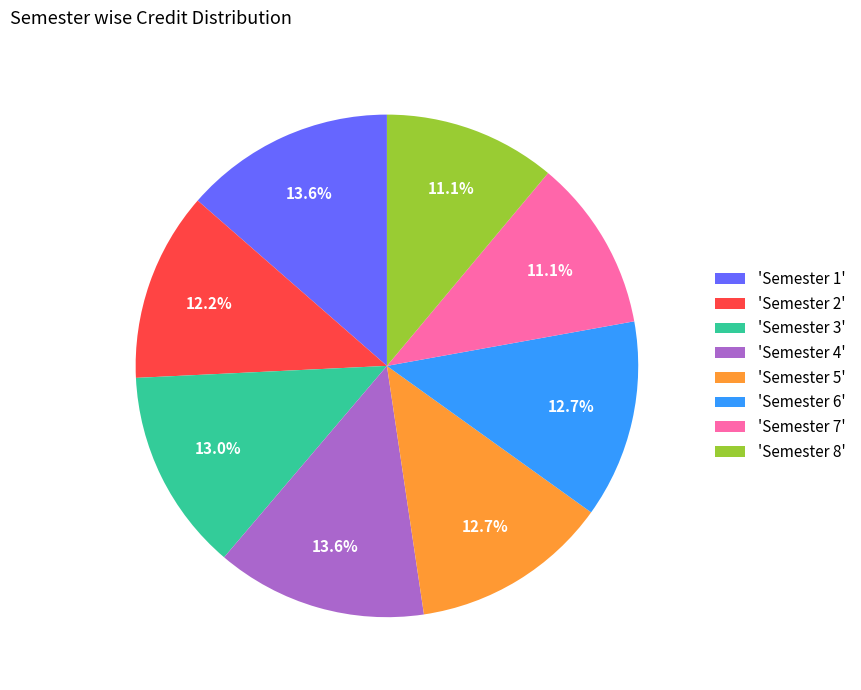

Approximately how many times larger is the value at 'Semester 3' compared to 'Semester 6'?

1.0